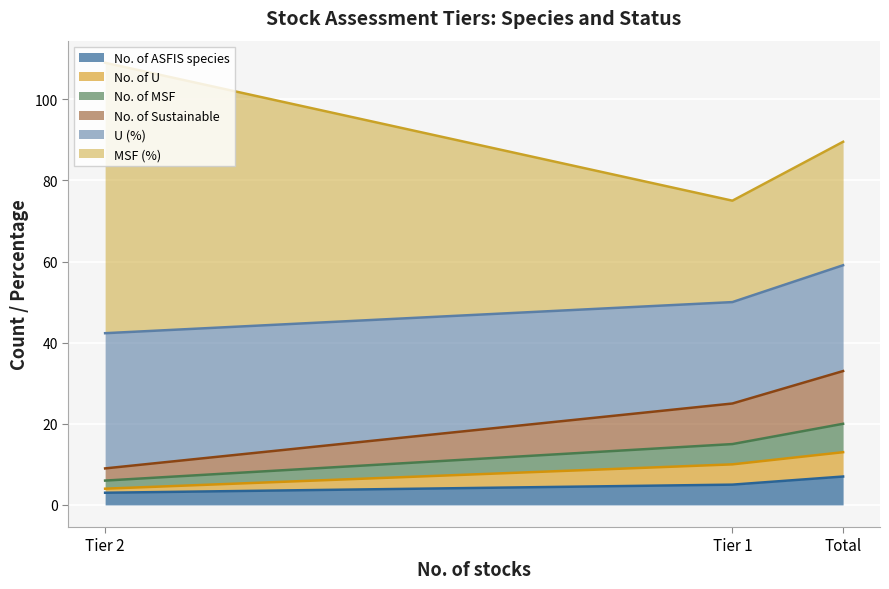

What is the lowest value of the No. of ASFIS species series?

3.0